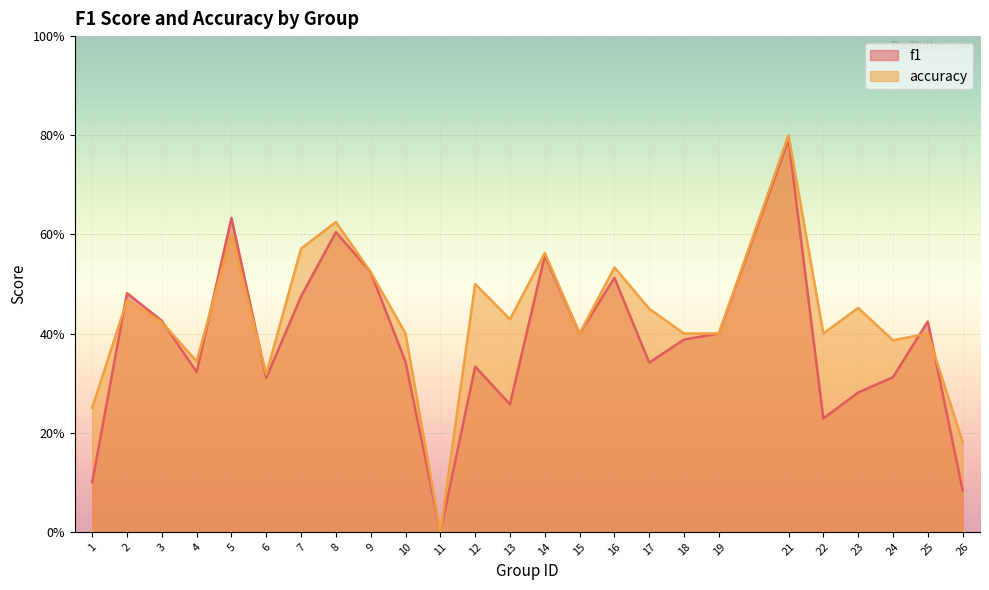

Reading right to left, transcribe all the data shown in this chart.

f1: 0.1	0.4	0.3	0.3	0.2	0.8	0.4	0.4	0.3	0.5	0.4	0.6	0.3	0.3	0.0	0.3	0.5	0.6	0.5	0.3	0.6	0.3	0.4	0.5	0.1
accuracy: 0.2	0.4	0.4	0.5	0.4	0.8	0.4	0.4	0.5	0.5	0.4	0.6	0.4	0.5	0.0	0.4	0.5	0.6	0.6	0.3	0.6	0.3	0.4	0.5	0.2